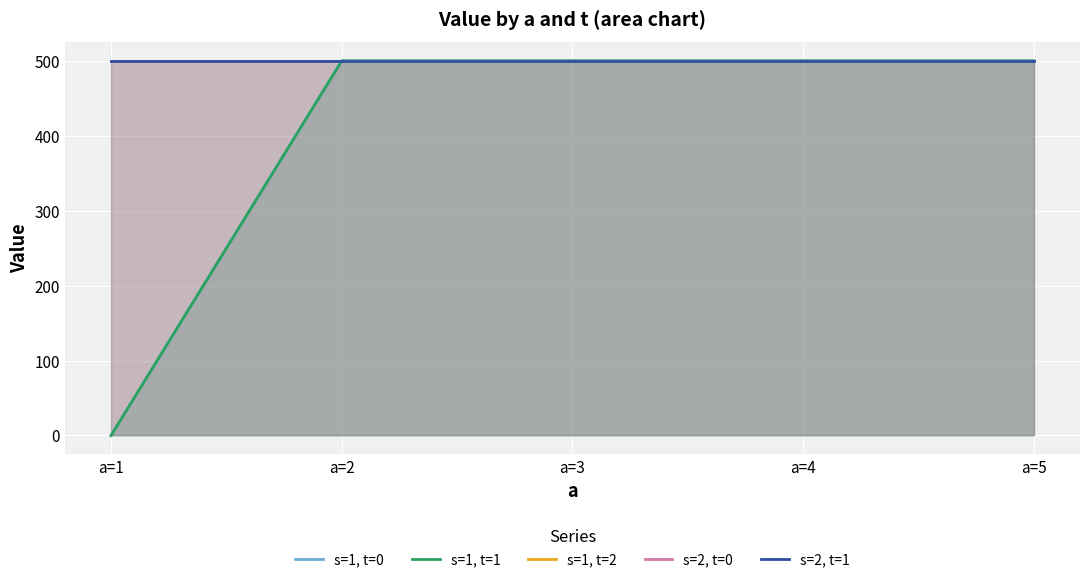

What is the value of the s=1, t=1 point at the 3rd from the left?

500